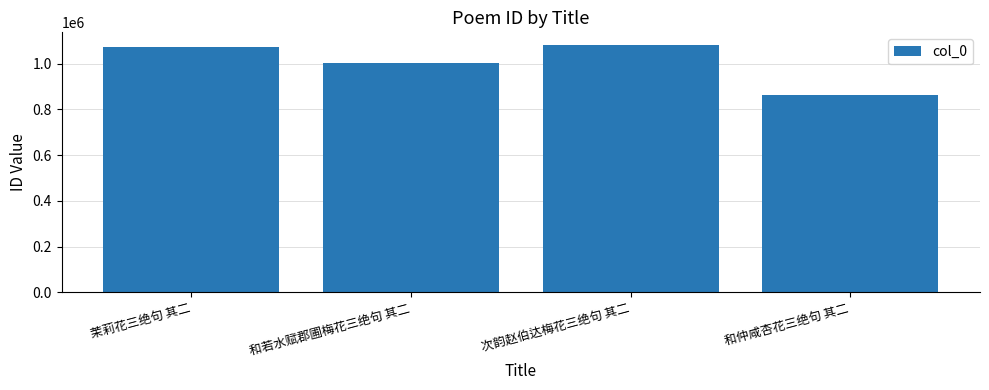

What is the average value?

1005589